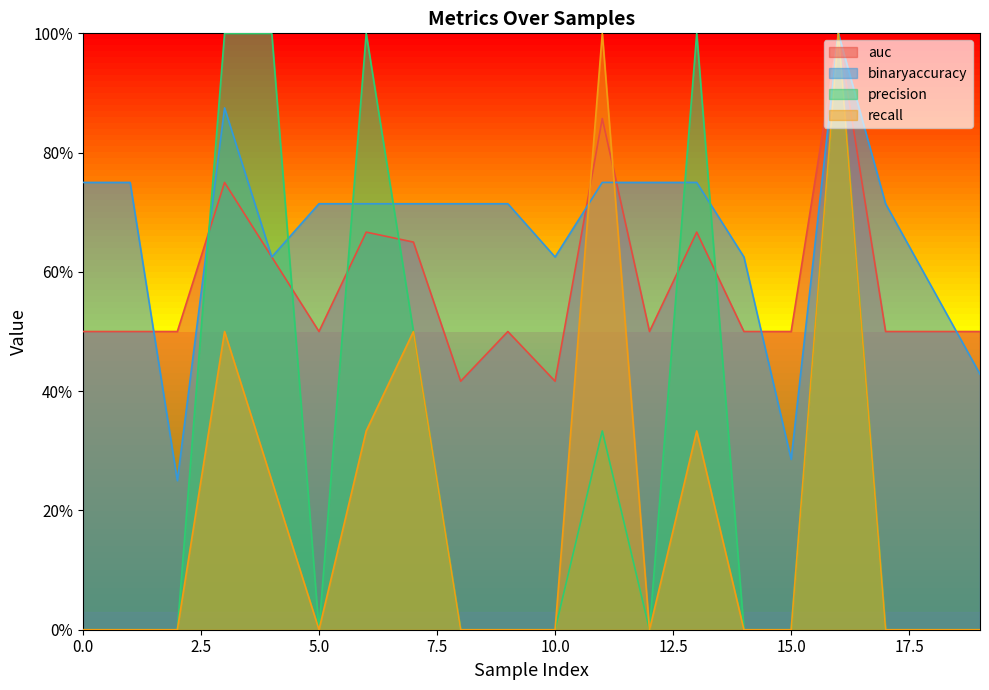

What is the total value across all series at 18?

1.1